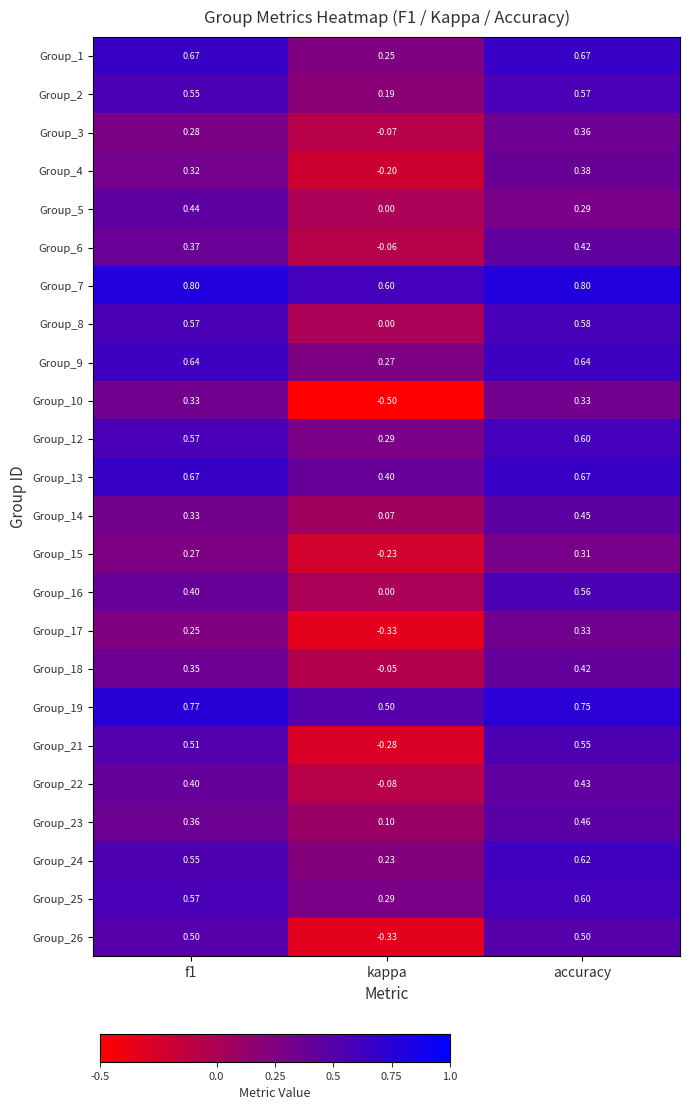

Where is Group_3 nearest to the value 0?

kappa